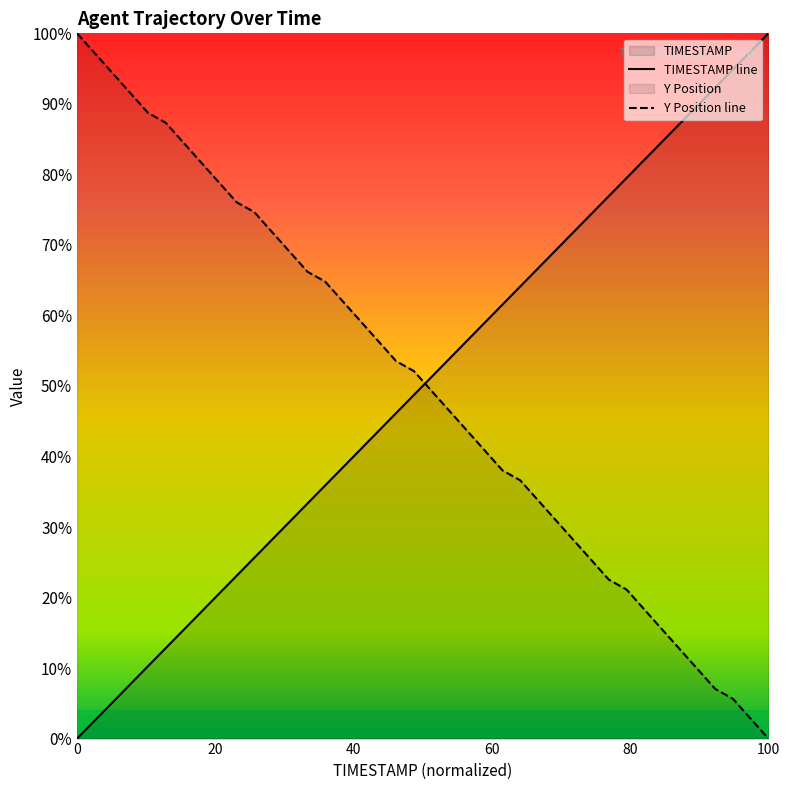

What is the difference between the maximum and minimum values in the Y Position line series?

100.0